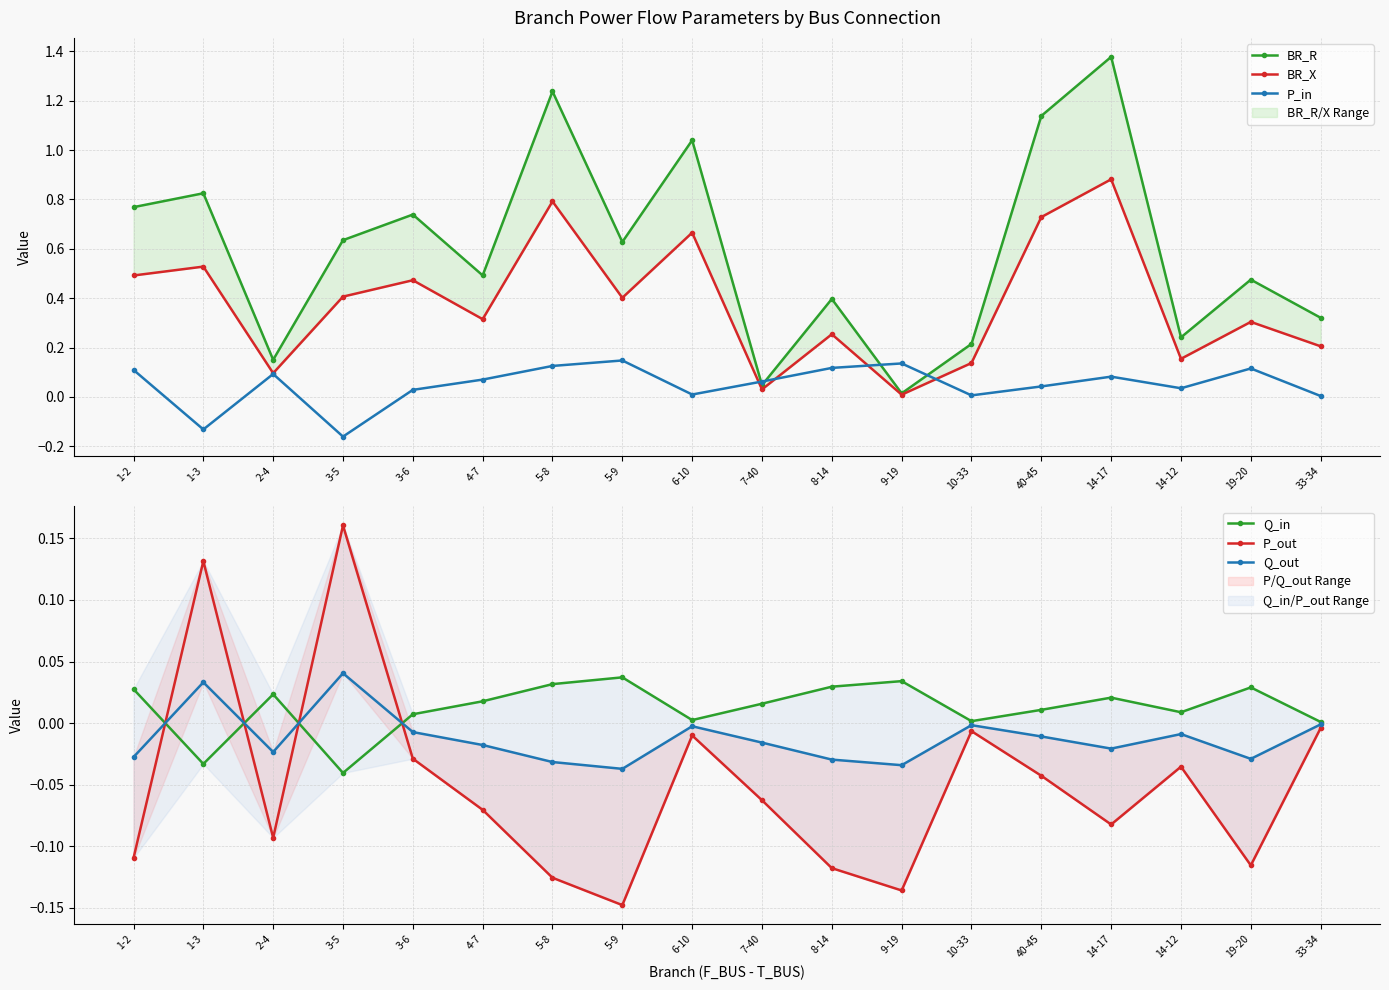

What is the label of the 6th point from the left?

4-7